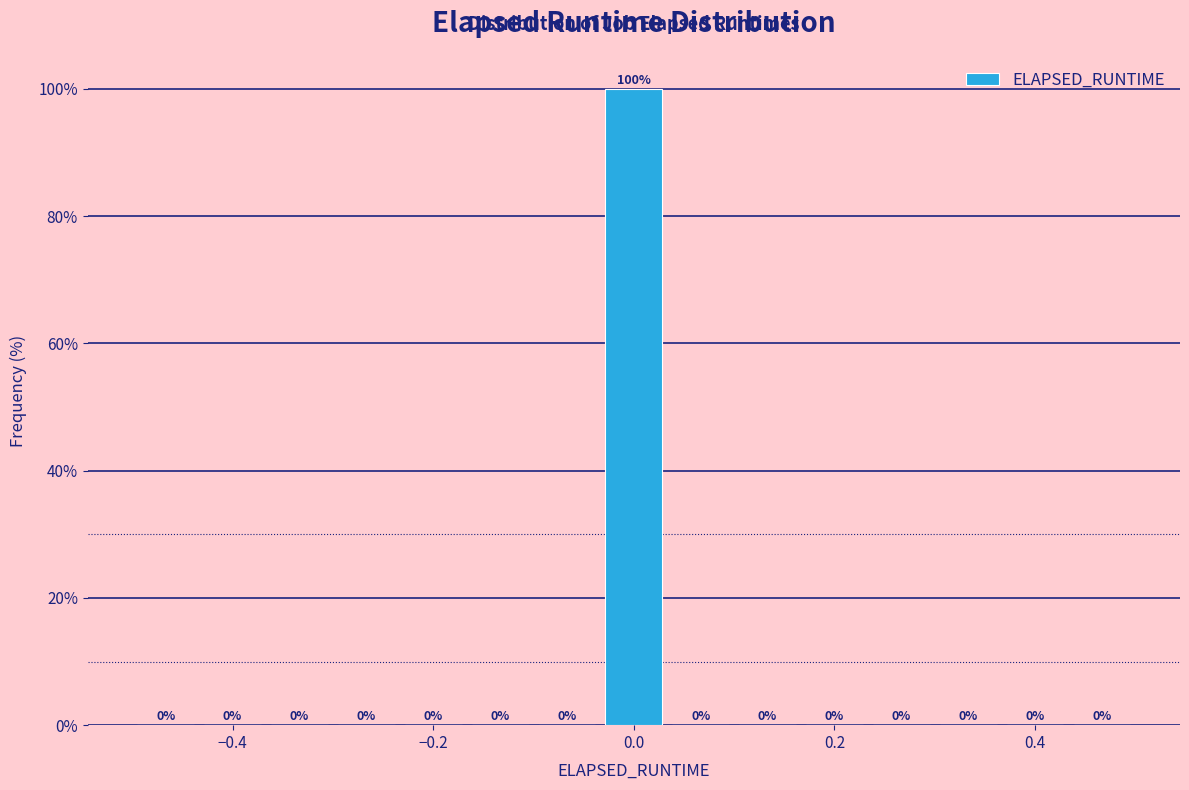

Around what value on the x-axis is the tallest bar? Give the approximate position of its centre, as read against the axis.

0.00